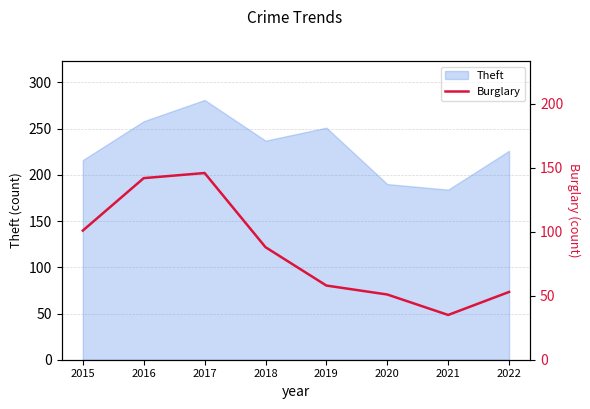

At which label is Theft closest to 232?

2018